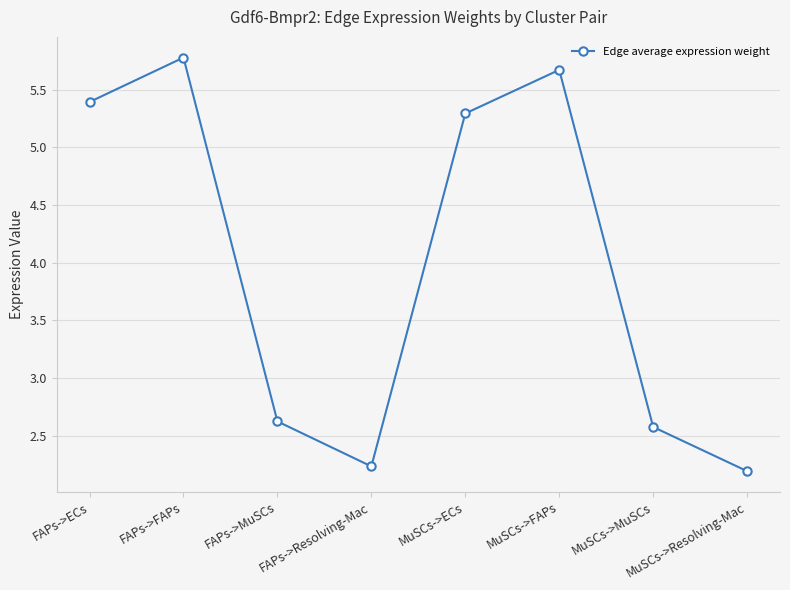

Reading left to right, list all the values displayed in this chart.

5.4	5.8	2.6	2.2	5.3	5.7	2.6	2.2